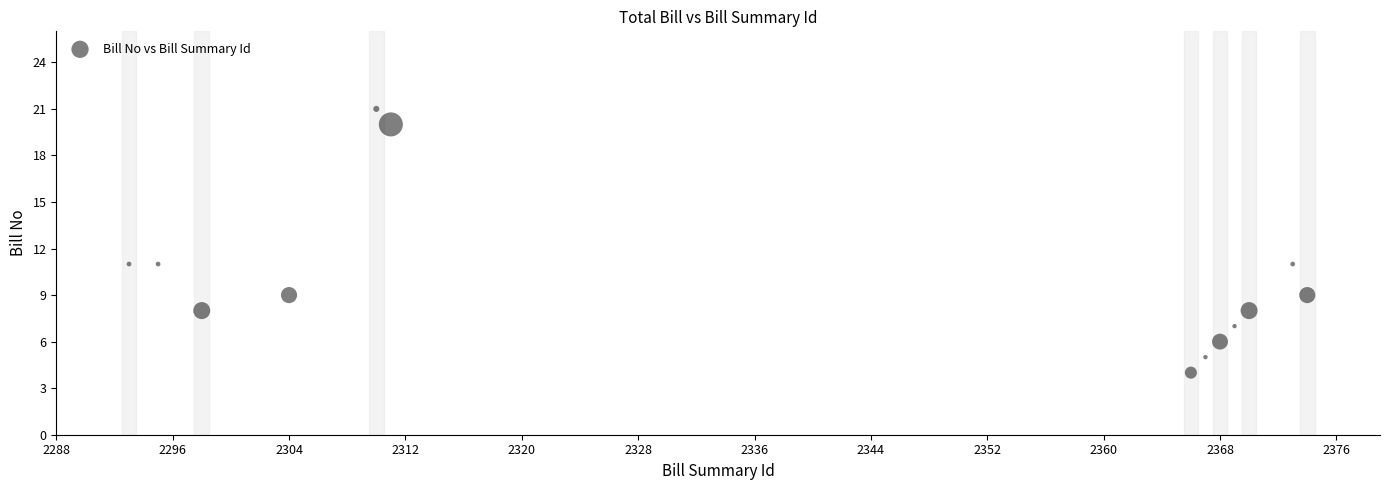

What is the range of Y values (max minus min)?

17